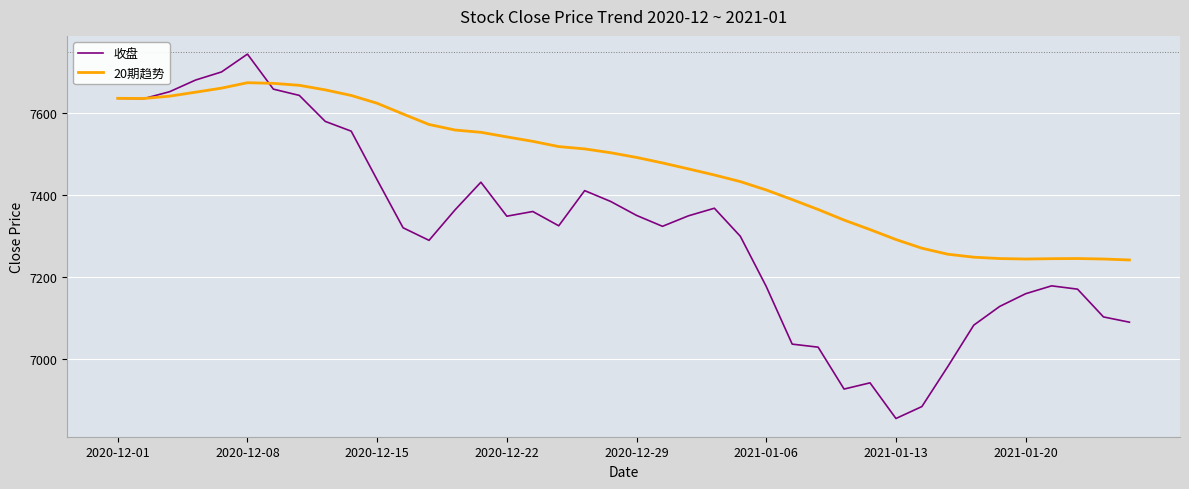

Which series ends up on top after the final intersection of 20期趋势 and 收盘?

20期趋势